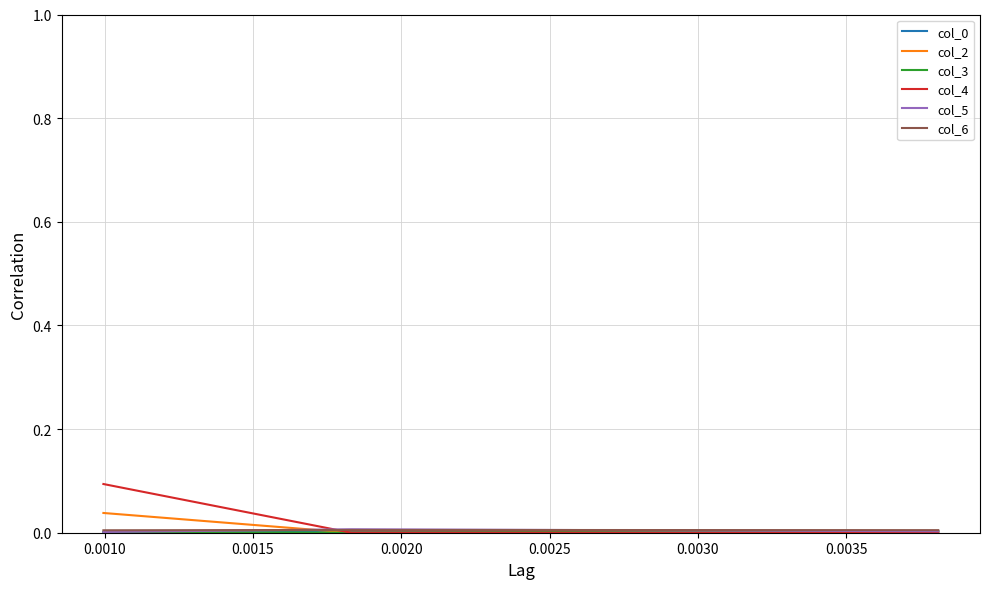

Which series has the largest range (max minus min)?

col_4